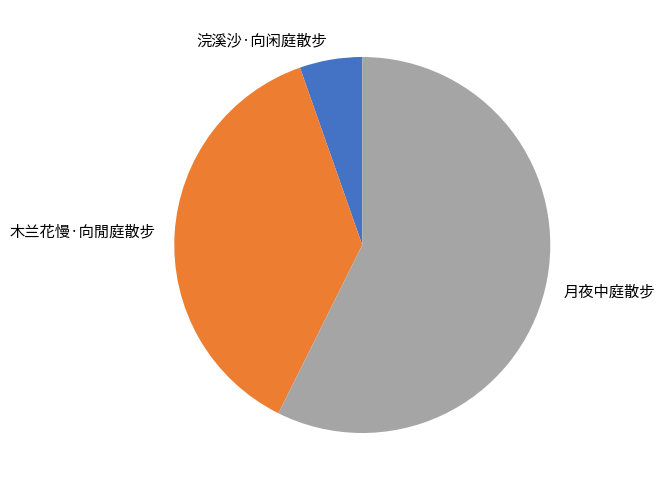

What is the majority slice?

月夜中庭散步